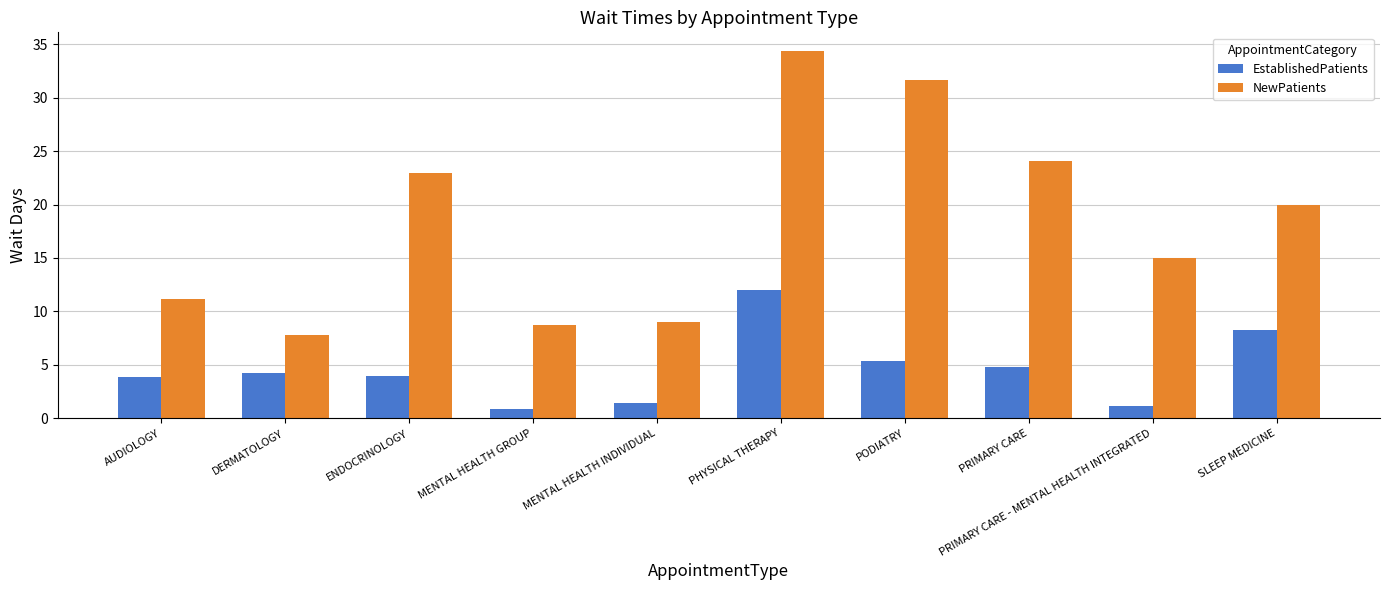

List the series in order of their peak value, highest first.

NewPatients, EstablishedPatients